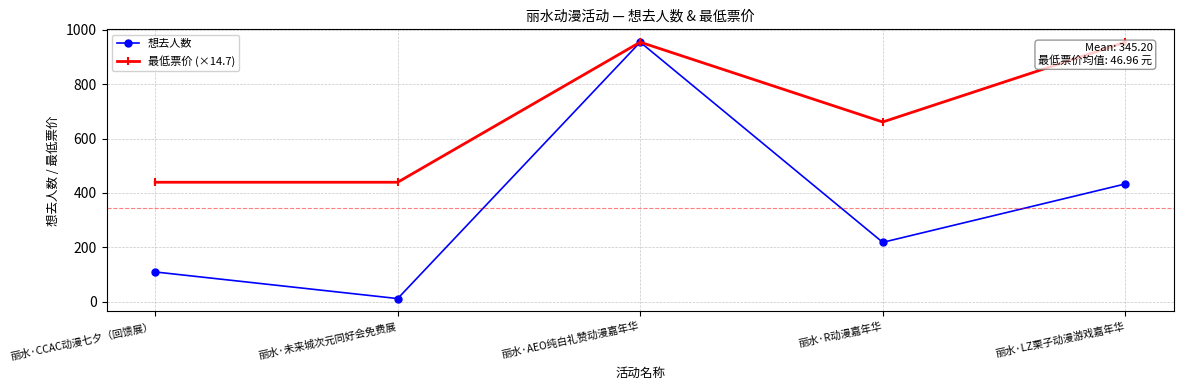

Where is 想去人数 nearest to the value 483?

丽水·LZ栗子动漫游戏嘉年华